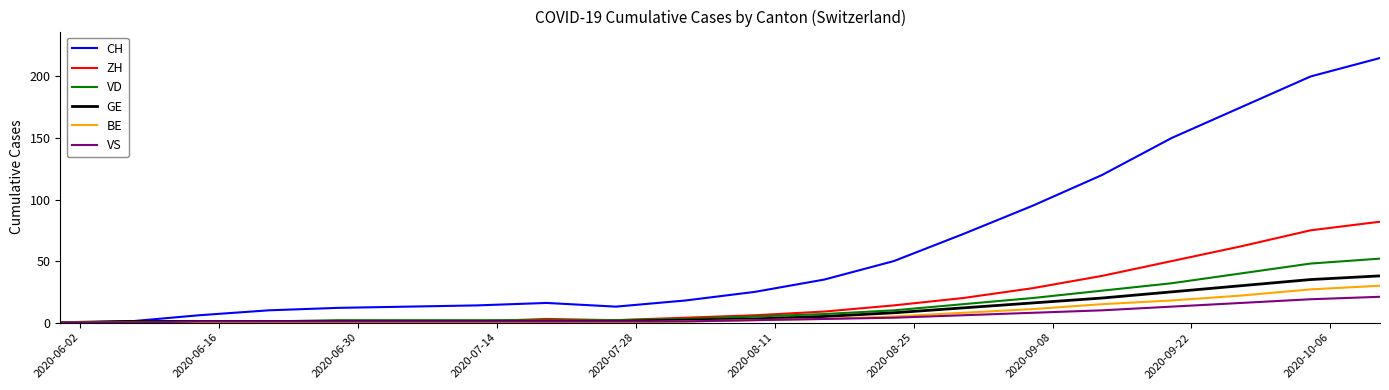

Which series has the largest range (max minus min)?

CH